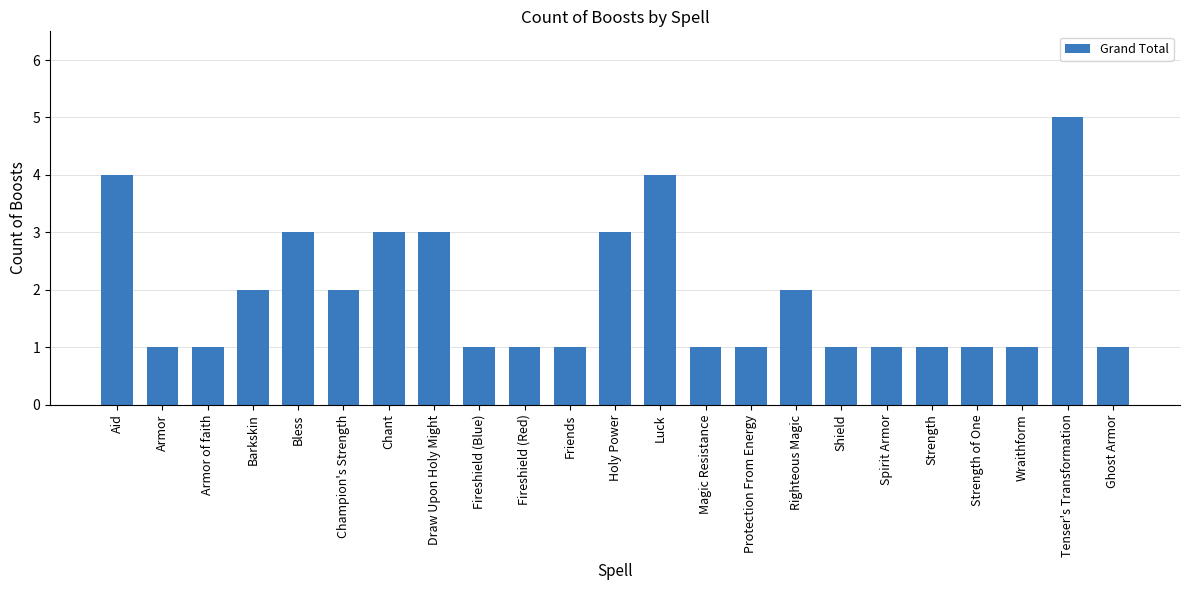

What is the difference between the values at Bless and Ghost Armor?

2